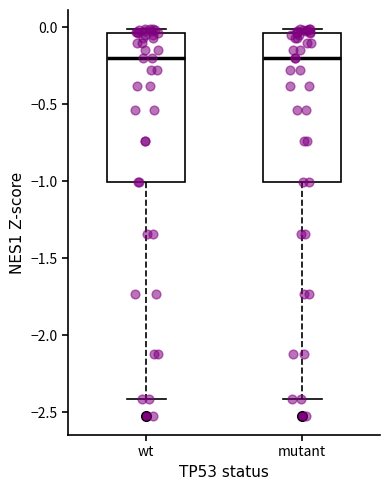

Where does the lower whisker of the box for wt end on the y-axis? The values are not printed on the chart, so give them approximately, as read against the axis.

-2.40